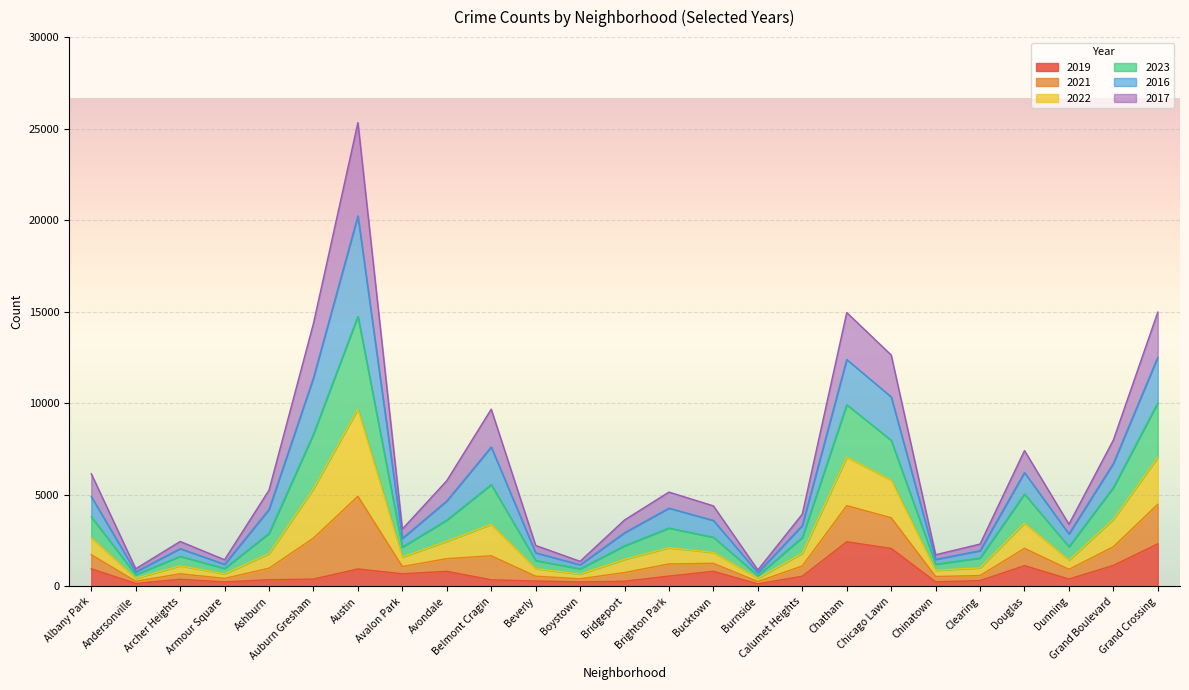

The value of 2022 at Bridgeport is 1791. True or false?

False